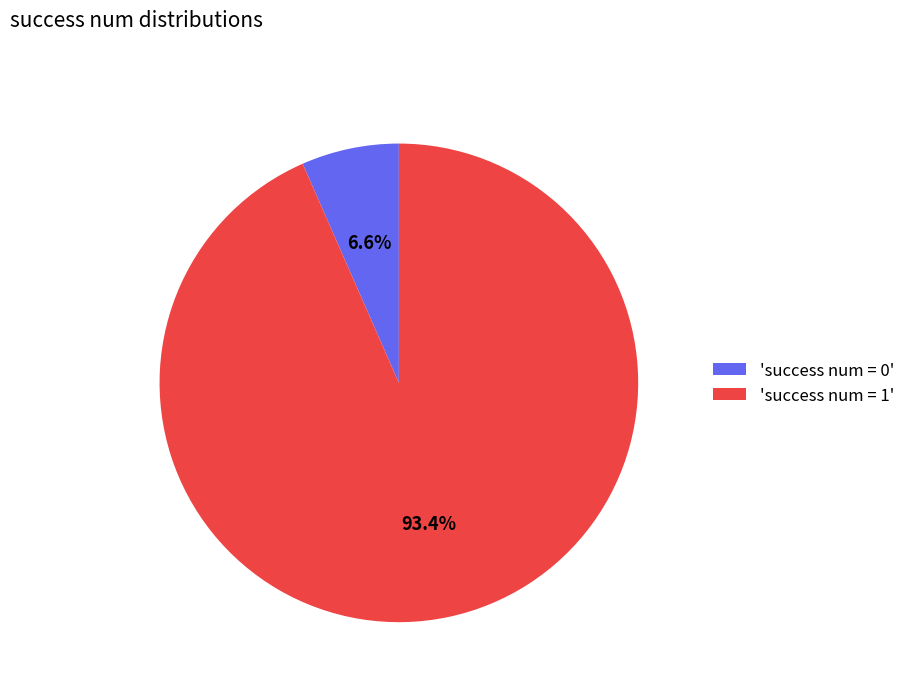

How much of the chart is everything except 'success num = 1'?

6.6%